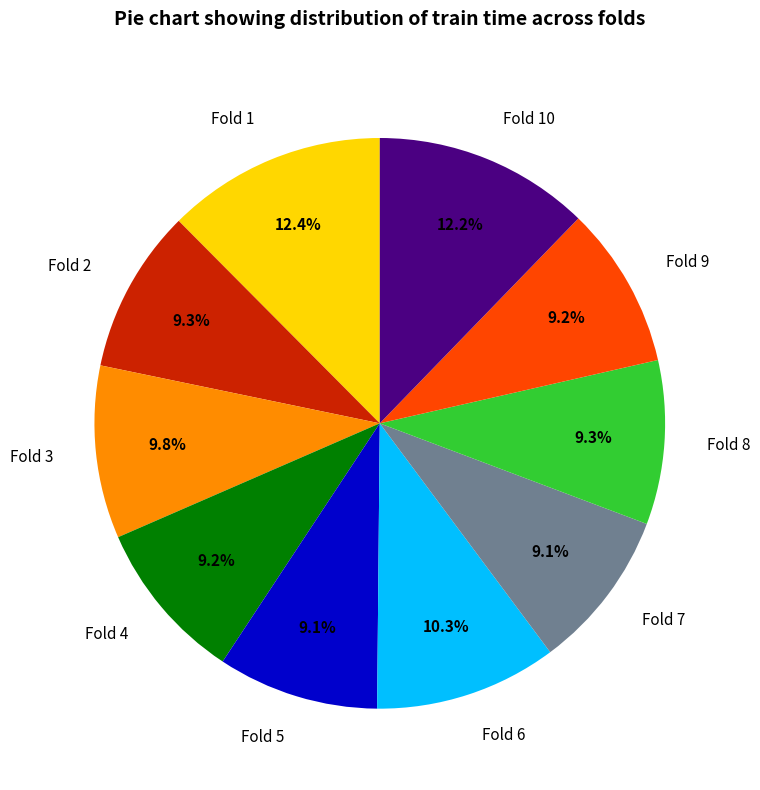

True or false: Fold 4 accounts for 20% of the total.

False